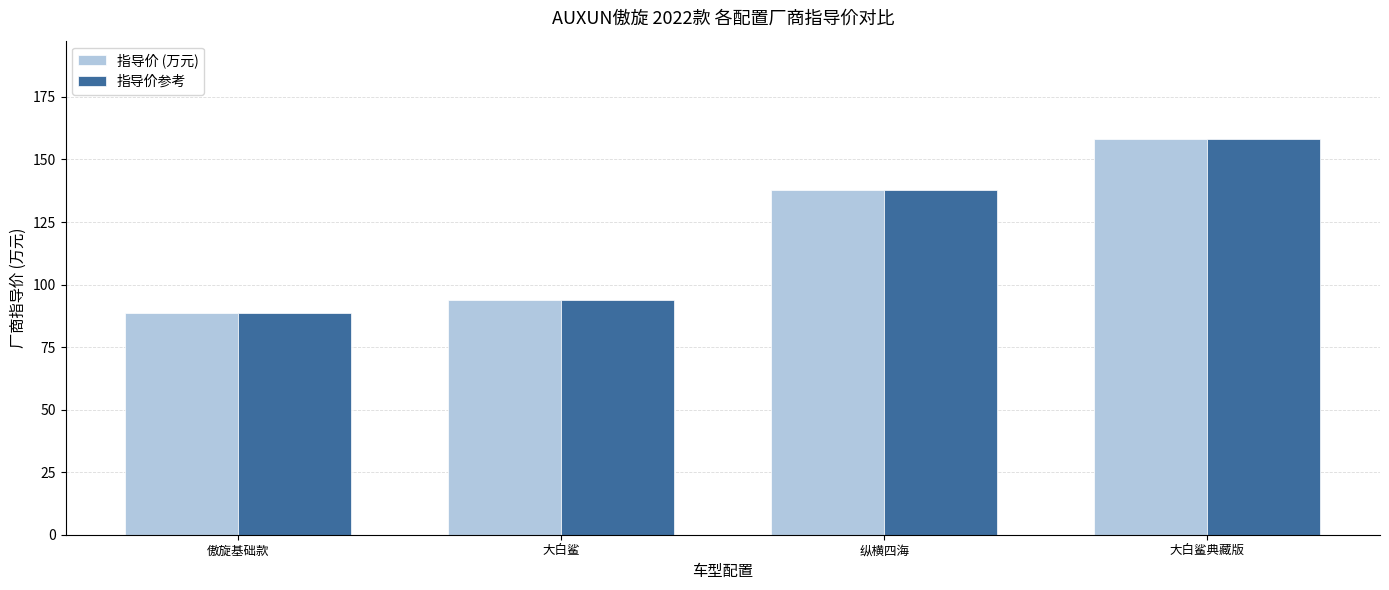

Are the bars grouped side by side (vs. stacked)?

Yes